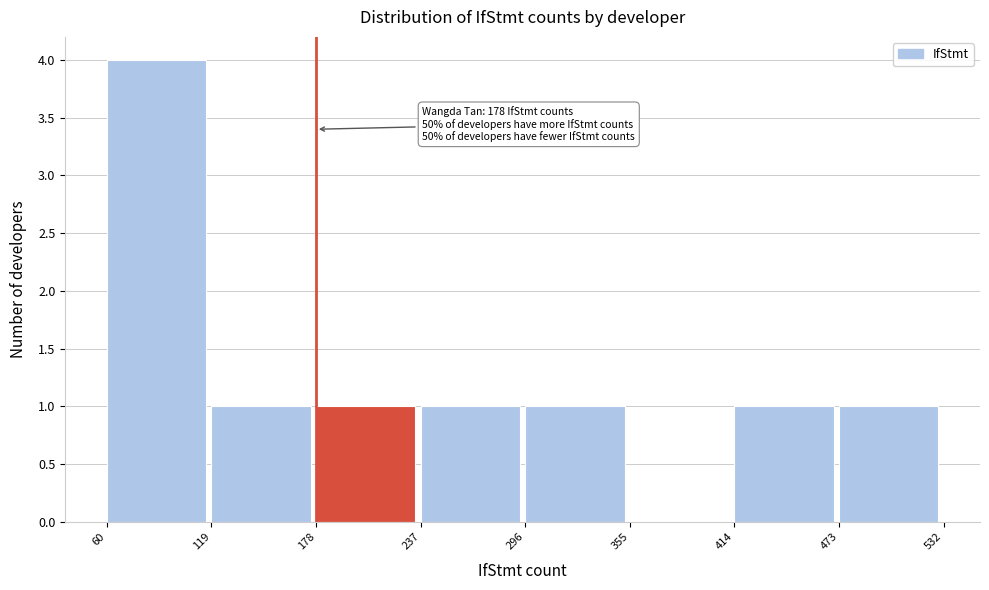

Over which range of the x-axis is the bar tallest?

60 to 119